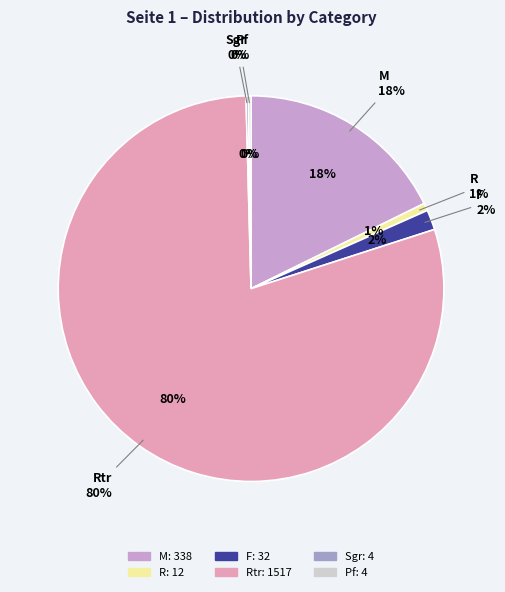

How many segments does this pie chart have?

6